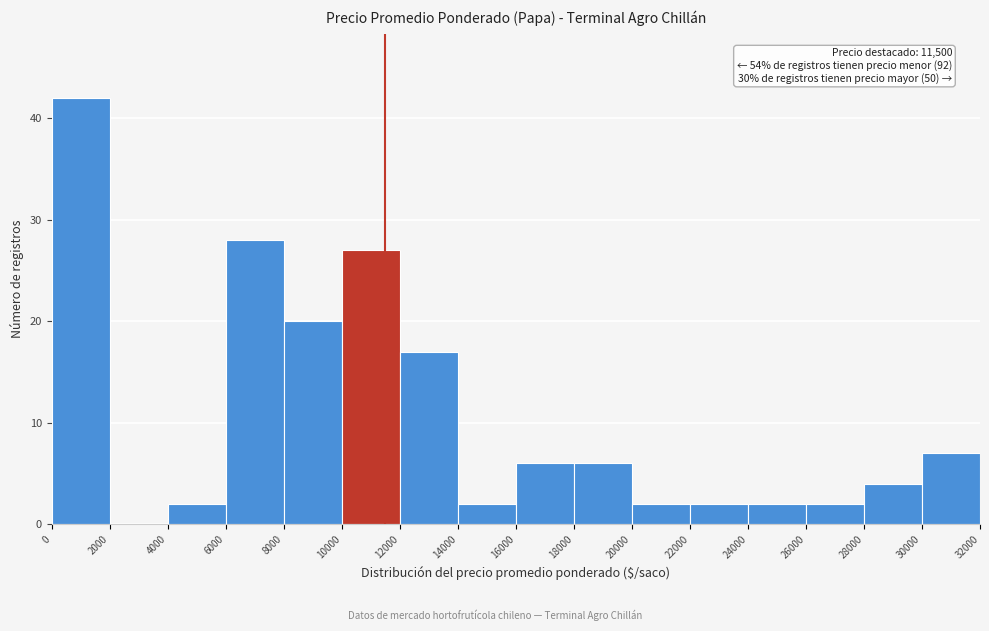

Which range on the x-axis has the tallest bar?

0 to 2000